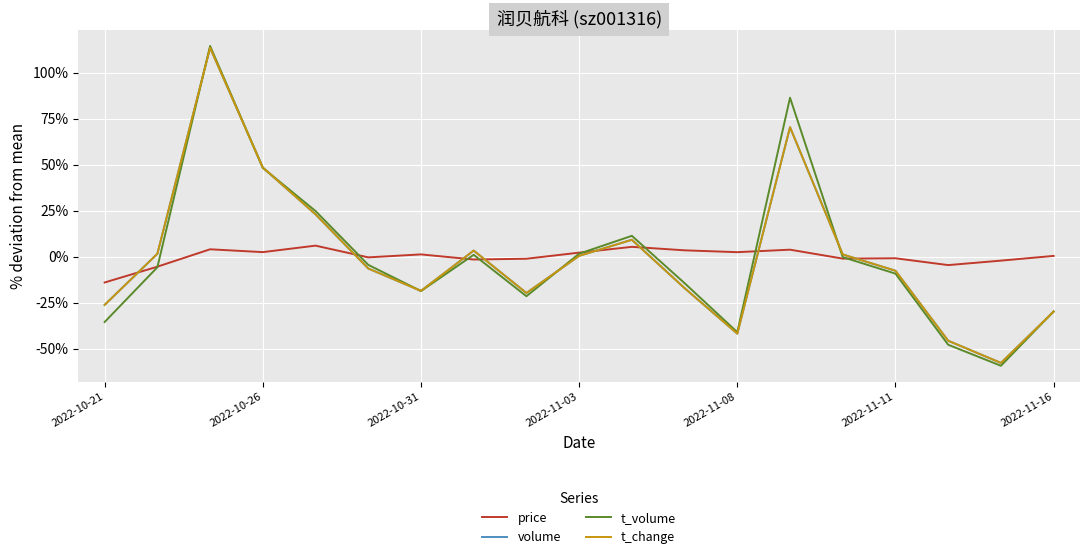

Which series has the largest range (max minus min)?

t_volume